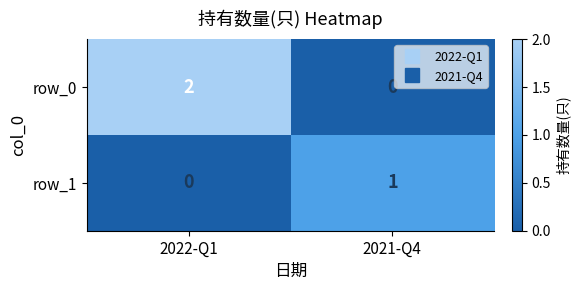

Reading left to right, transcribe all the data shown in this chart.

row_0: 2	0
row_1: 0	1